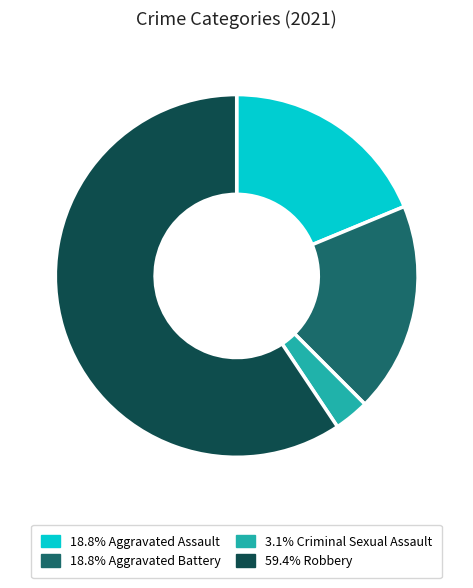

How many slices are in this pie chart?

4